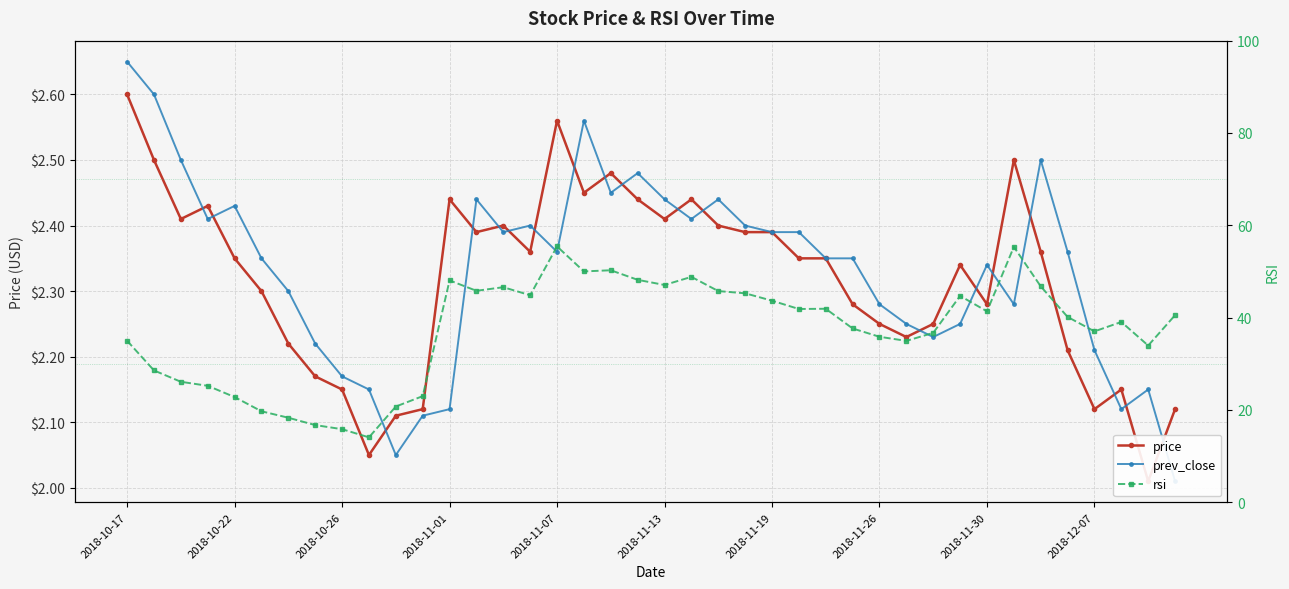

Rank the categories by prev_close value from lowest to highest.

39, 10, 11, 12, 37, 2018-12-07, 38, 2018-11-30, 36, 2018-11-26, 30, 29, 31, 28, 33, 2018-11-19, 32, 2018-11-13, 26, 27, 16, 35, 14, 24, 25, 15, 23, 2018-11-01, 21, 2018-11-07, 13, 20, 22, 18, 19, 2018-10-26, 34, 17, 2018-10-22, 2018-10-17